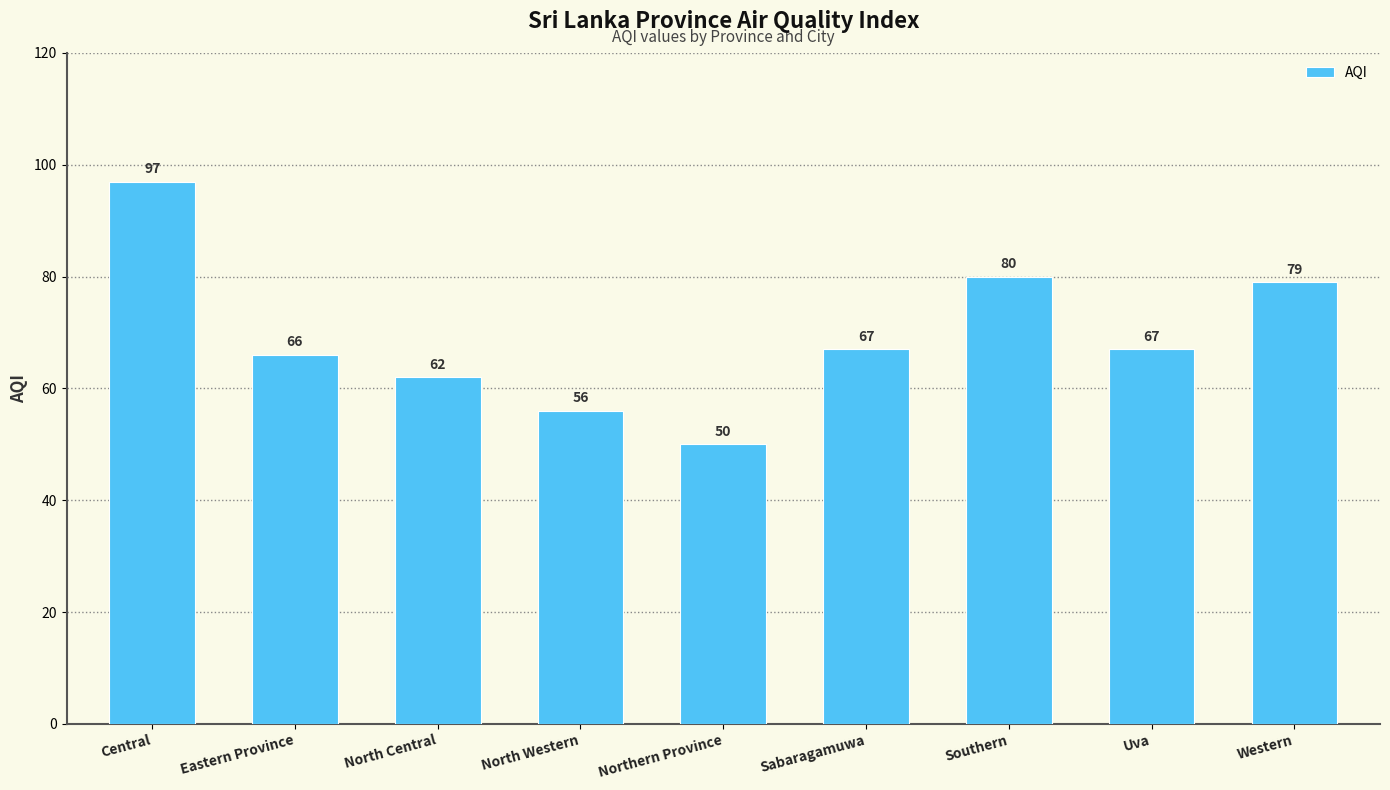

How many series are shown in this chart?

1